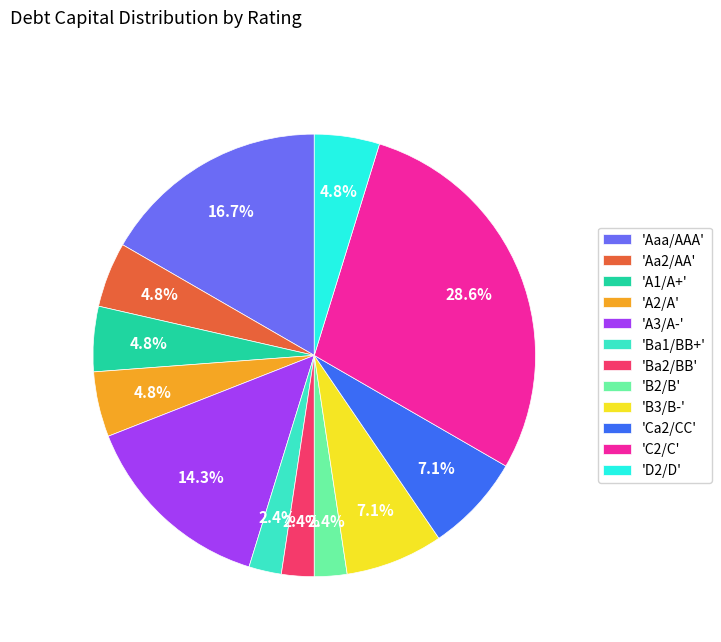

Combined, do 'B2/B' and 'Aaa/AAA' account for over 50%?

No